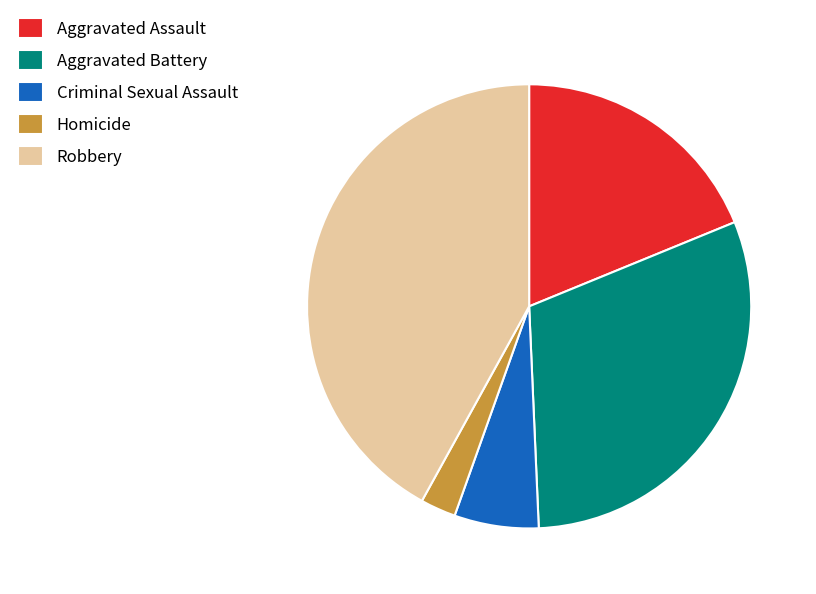

Is there any slice that represents more than half of the pie?

No